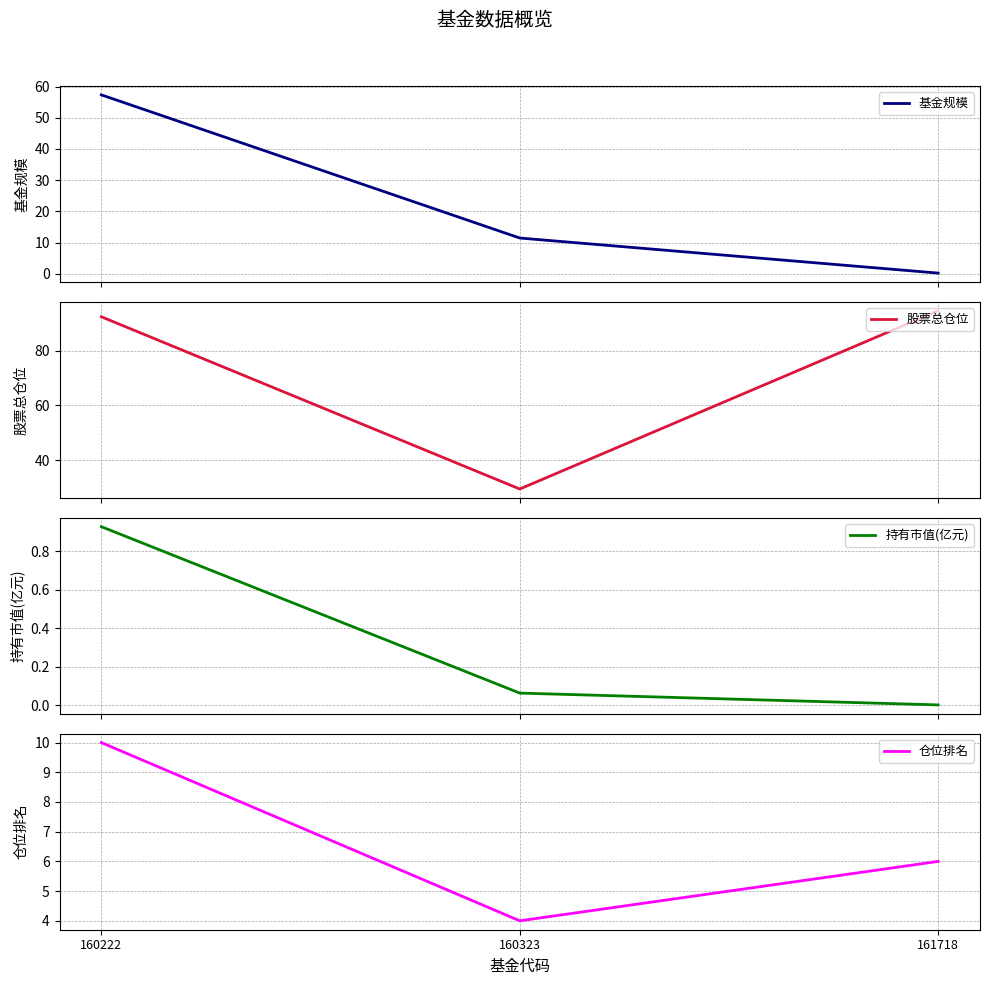

Read the 仓位排名 value at 160222.

10